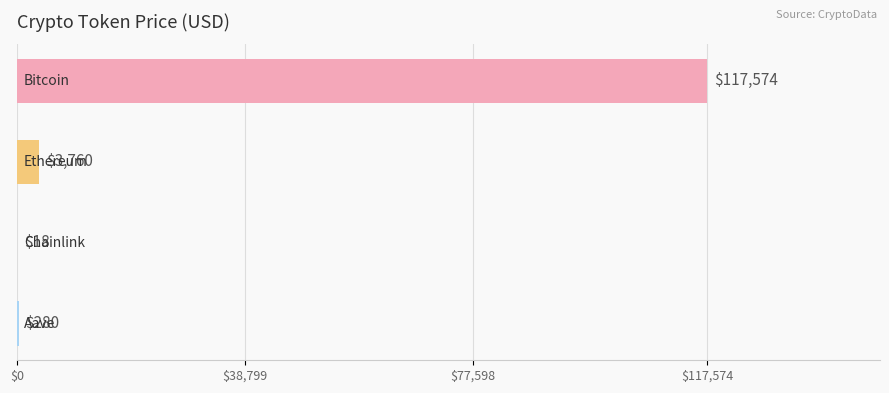

What is the maximum value shown in the chart?

117574.0